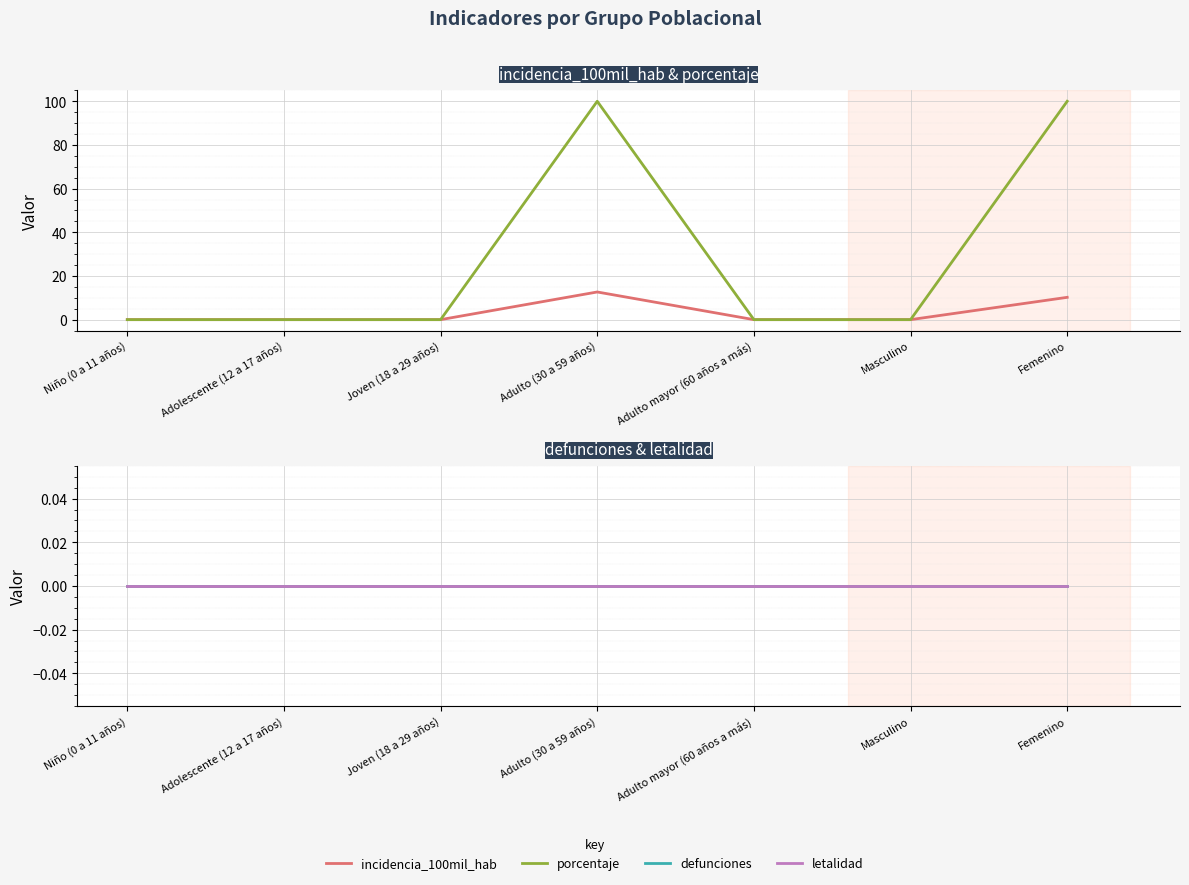

True or false: letalidad has a value of 0.0 at Femenino.

True